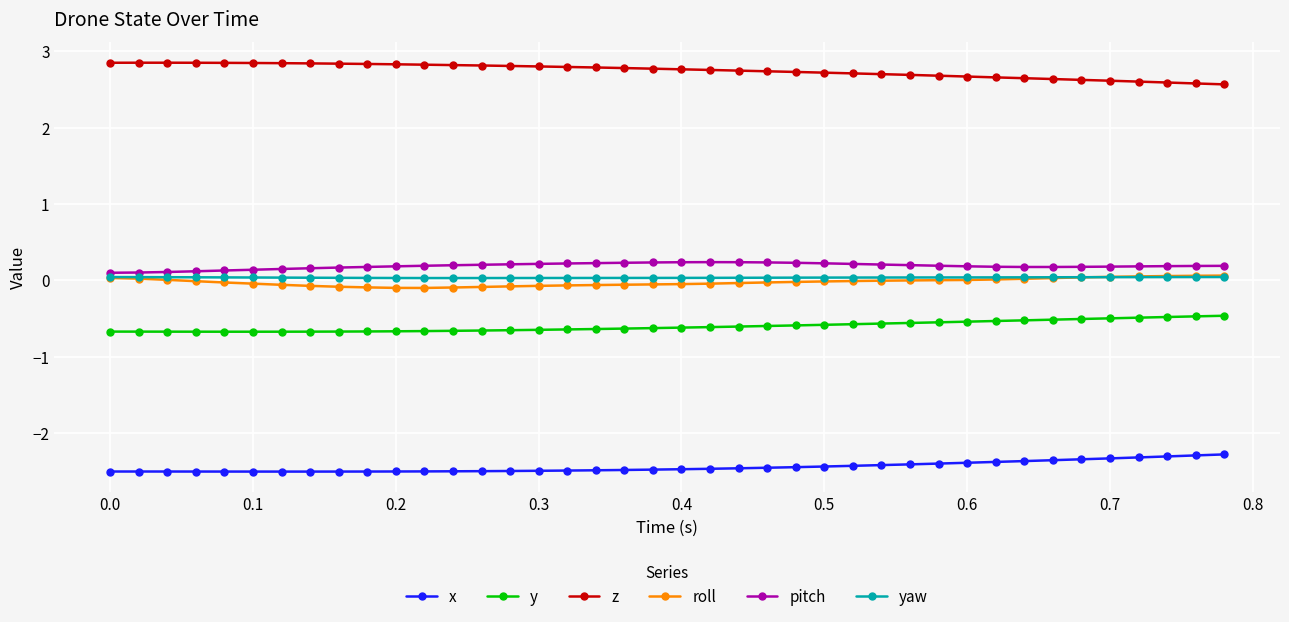

Which series has the largest total across all categories?

z